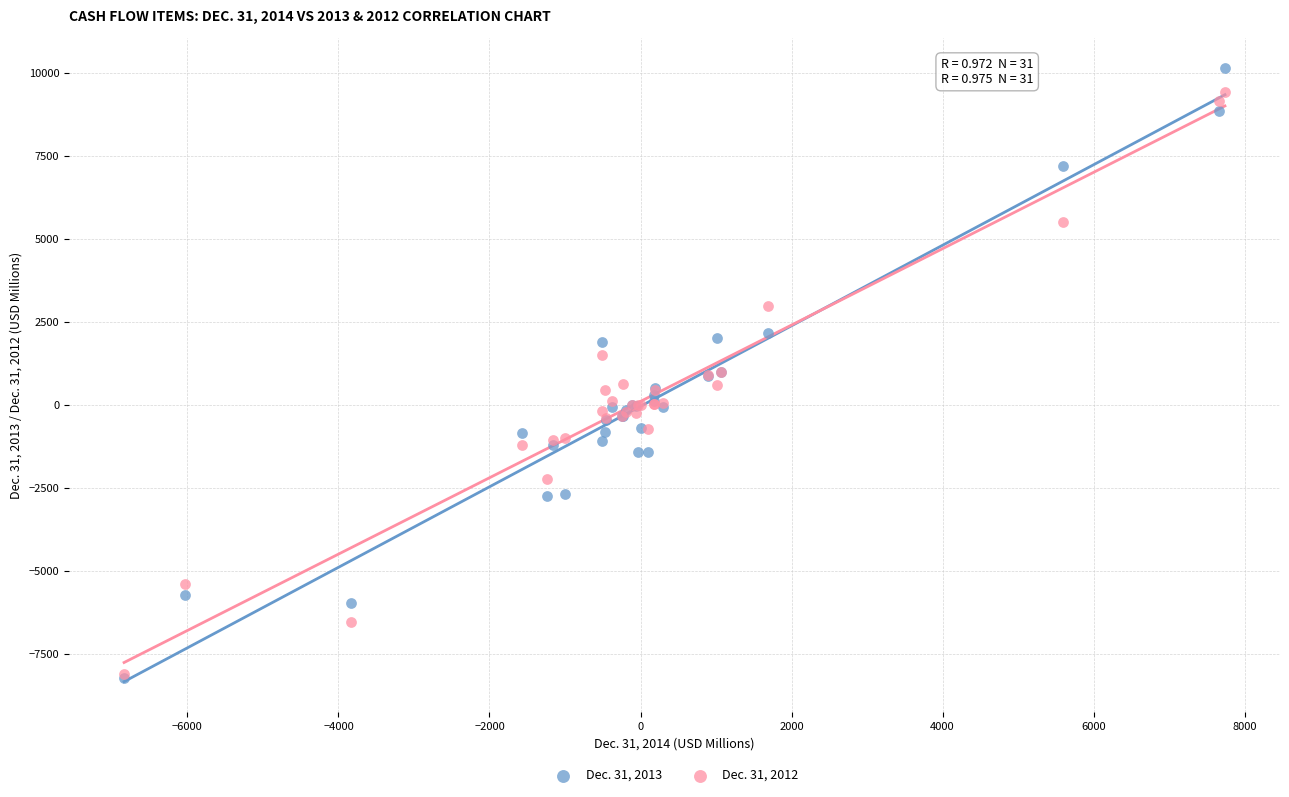

Which series has the widest spread of Y values?

Dec. 31, 2013